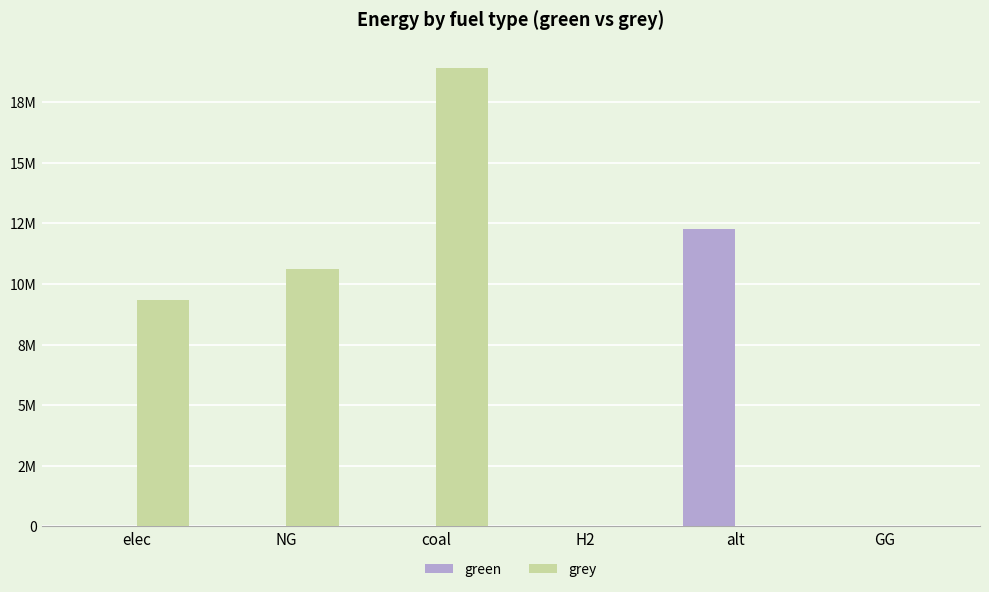

What are all the series names shown in the legend?

green, grey